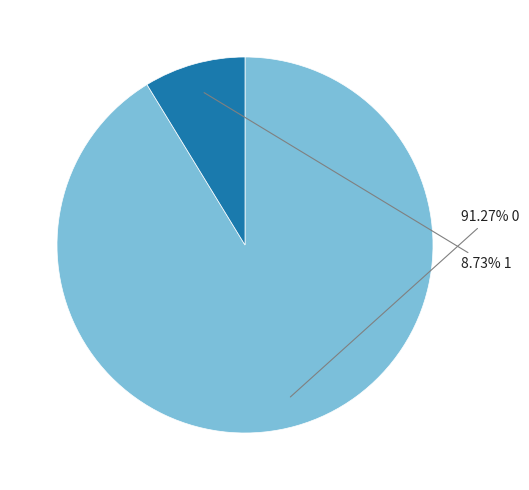

Is there any slice that represents more than half of the pie?

Yes